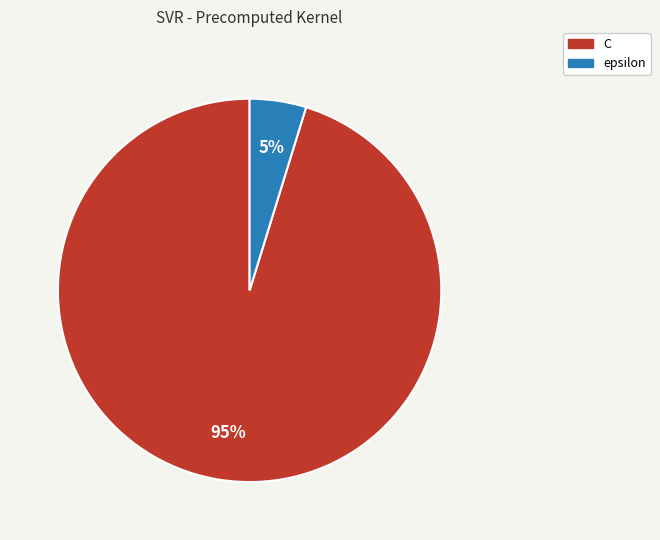

To the nearest percent, what is the difference between the largest and smallest slice percentages?

90%